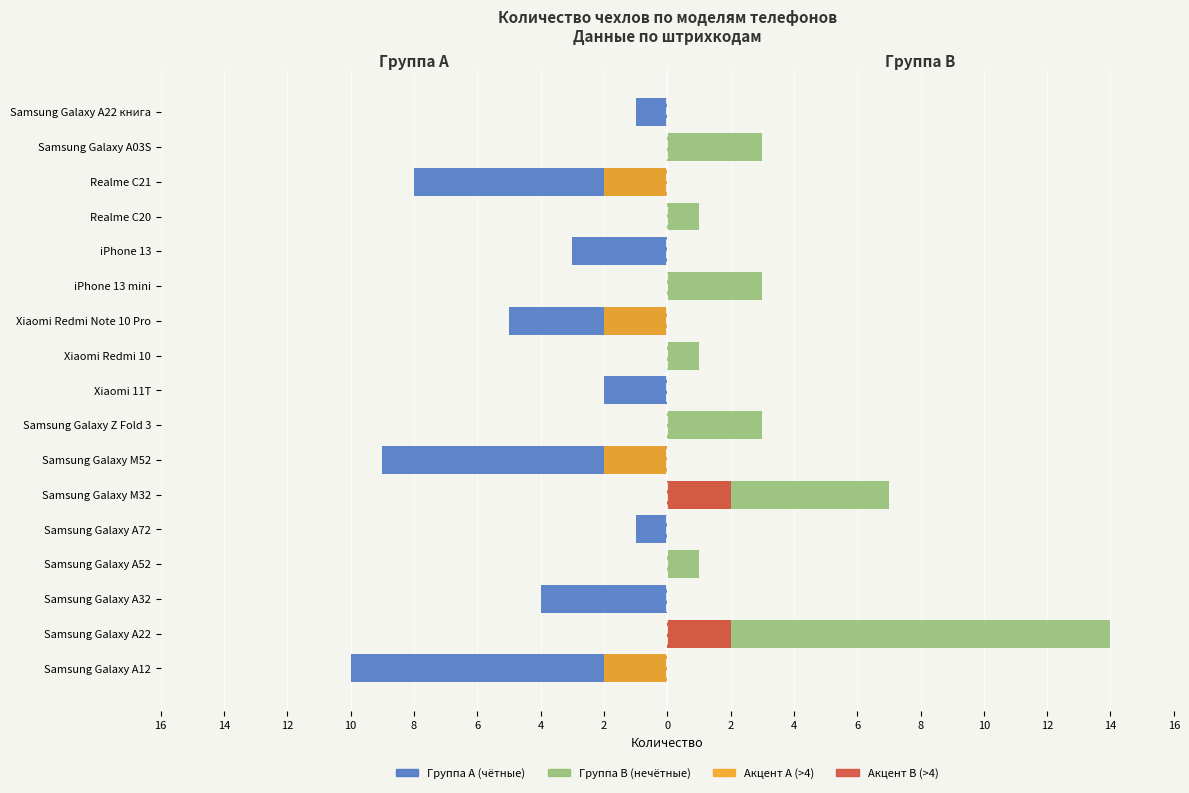

What is the sum of all Группа A (чётные) values?

-43